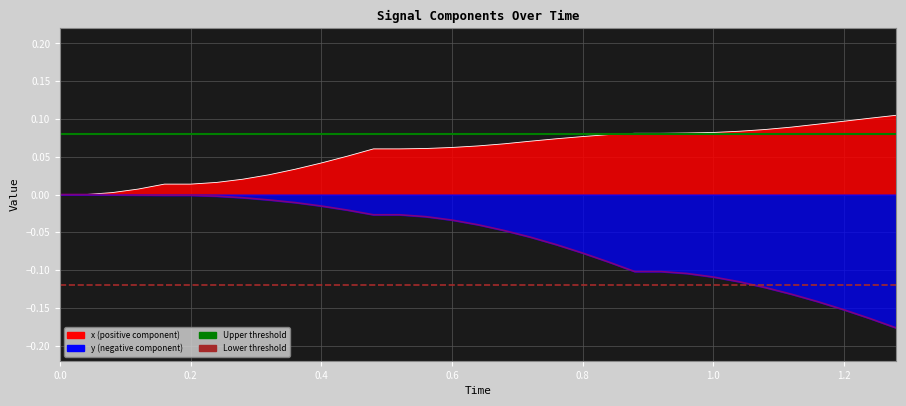

What is the sum of all Lower threshold values?

-0.2